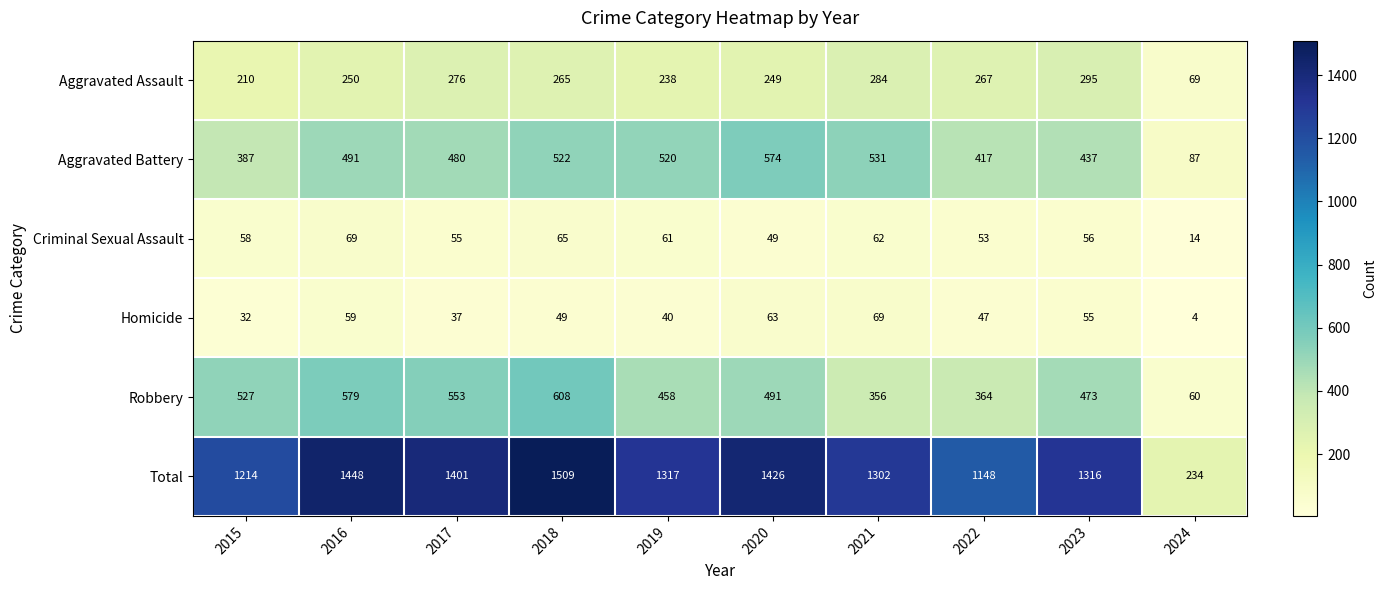

What is the difference between the maximum and minimum values in the Criminal Sexual Assault series?

55